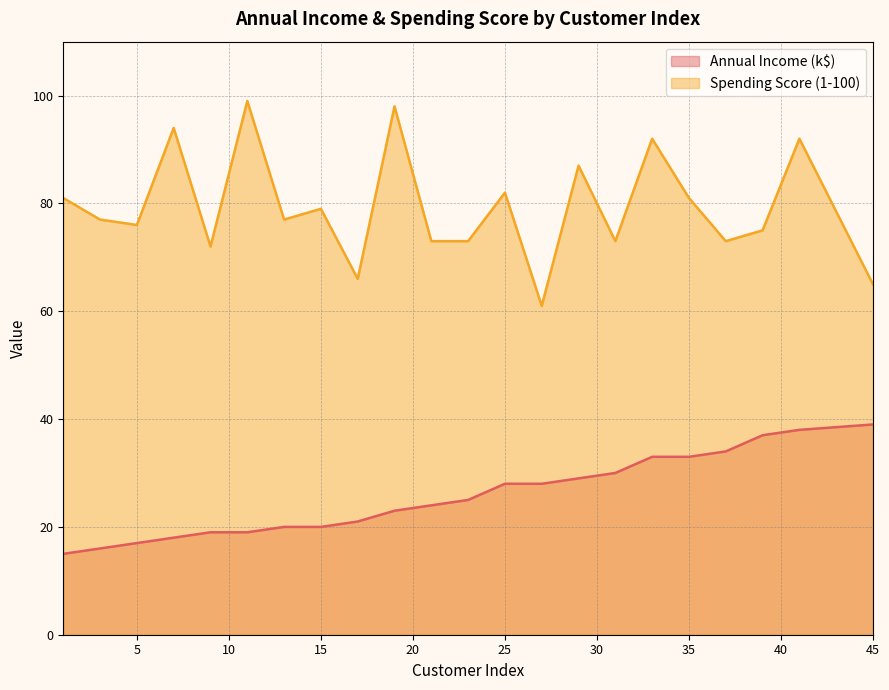

Rank the categories by Spending Score (1-100) value from highest to lowest.

11, 19, 7, 33, 41, 29, 25, 1, 35, 15, 3, 13, 5, 39, 21, 23, 31, 37, 9, 17, 45, 27